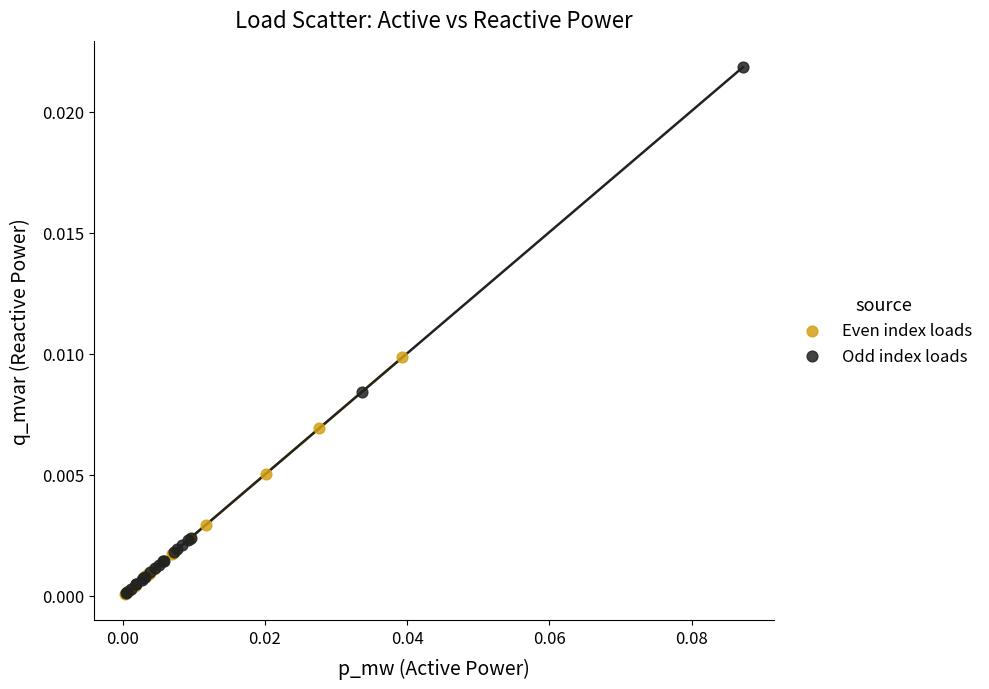

Which series reaches the maximum Y coordinate?

Odd index loads